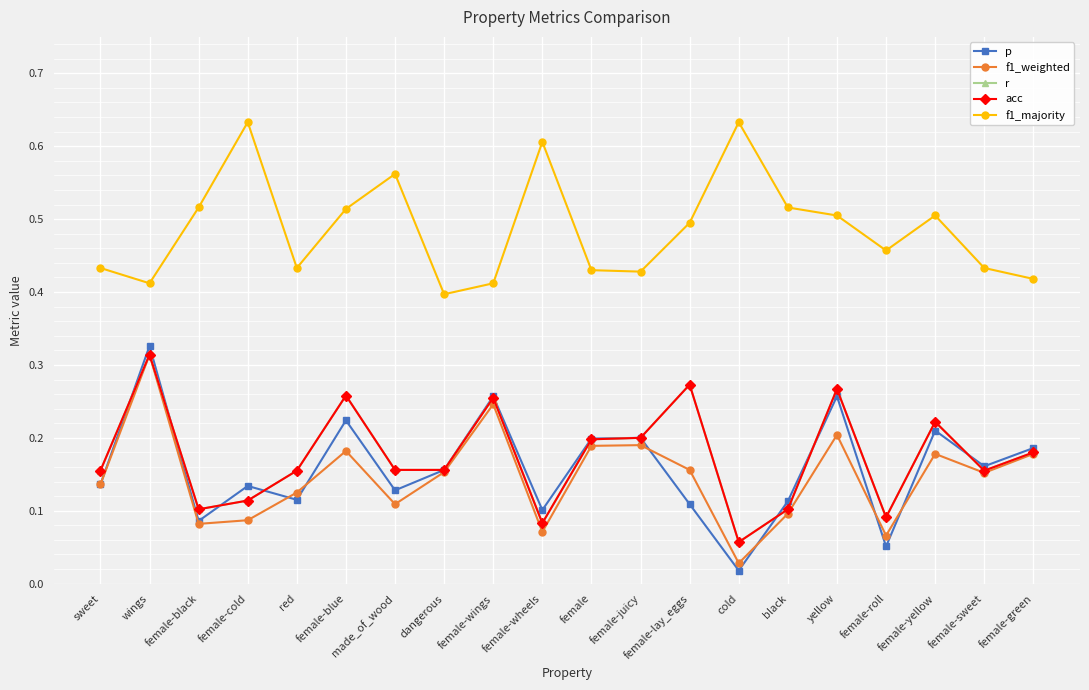

What is the sum of the r values at female-green and sweet?

0.3